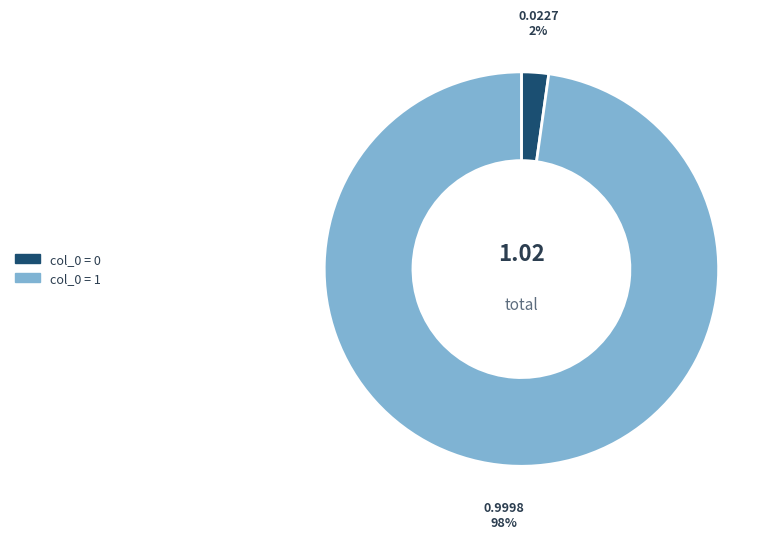

To the nearest percent, what is the difference between the largest and smallest slice percentages?

96%